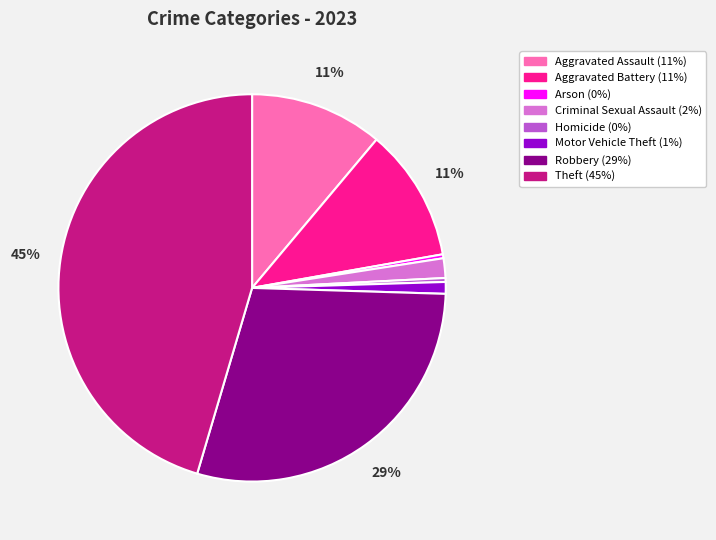

Is there a majority slice in this chart?

No